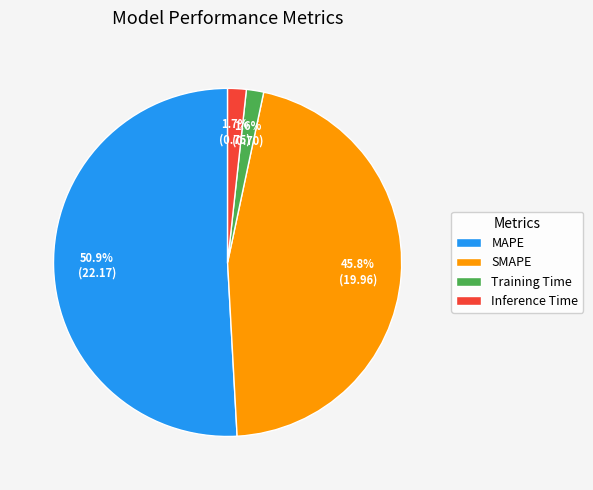

Does MAPE represent more than half of the total?

Yes